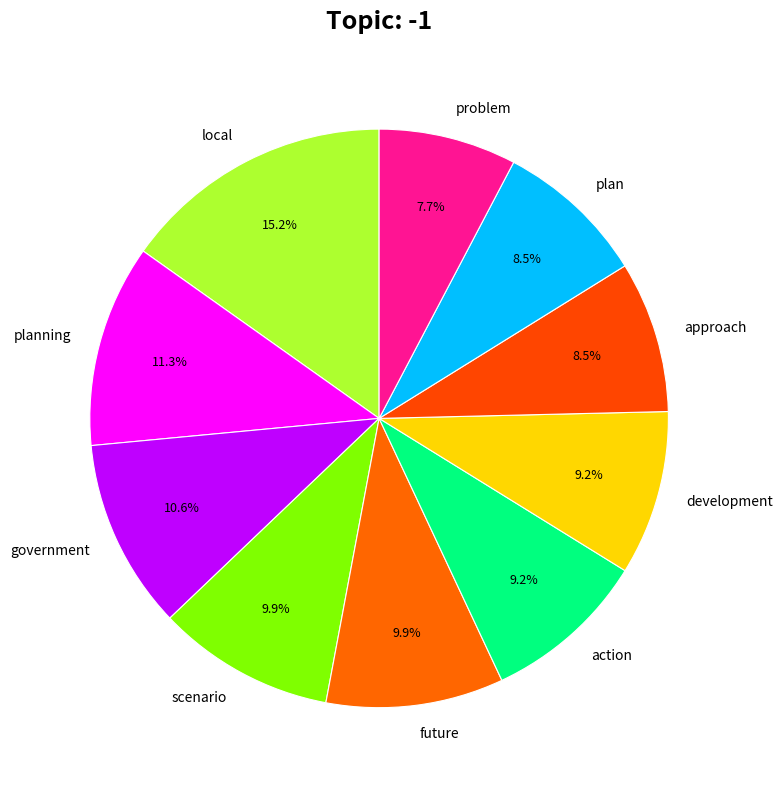

To the nearest percent, what is the difference between the largest and smallest slice percentages?

7%